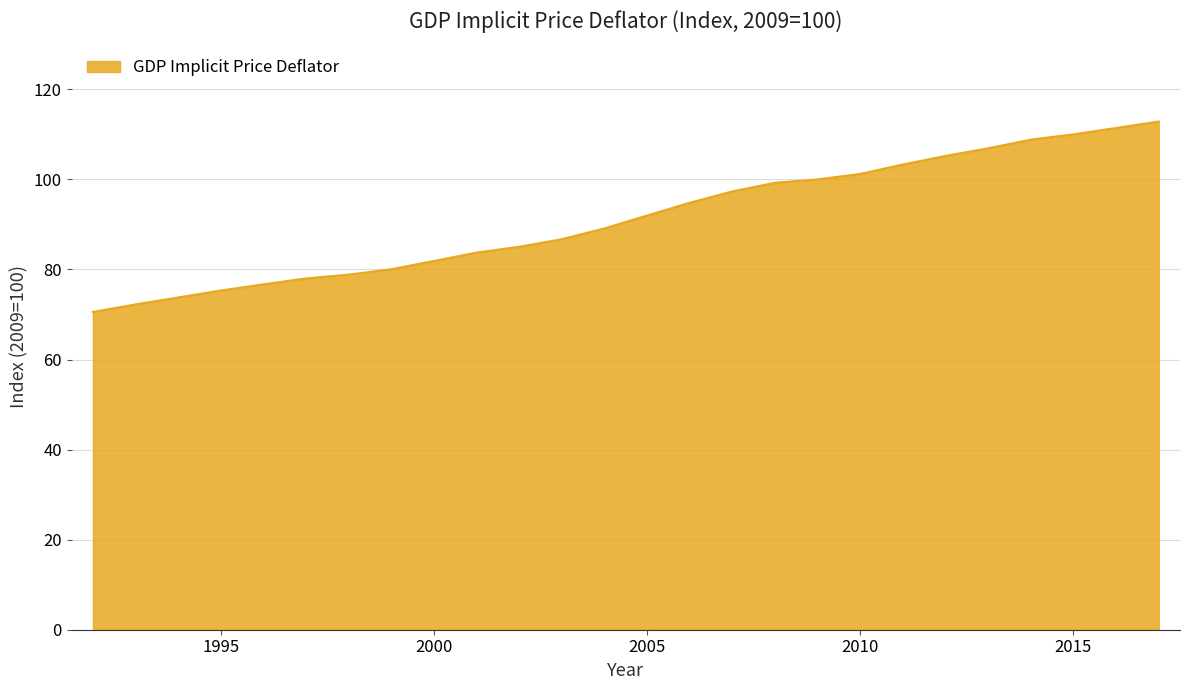

What is the smallest value displayed?

70.6